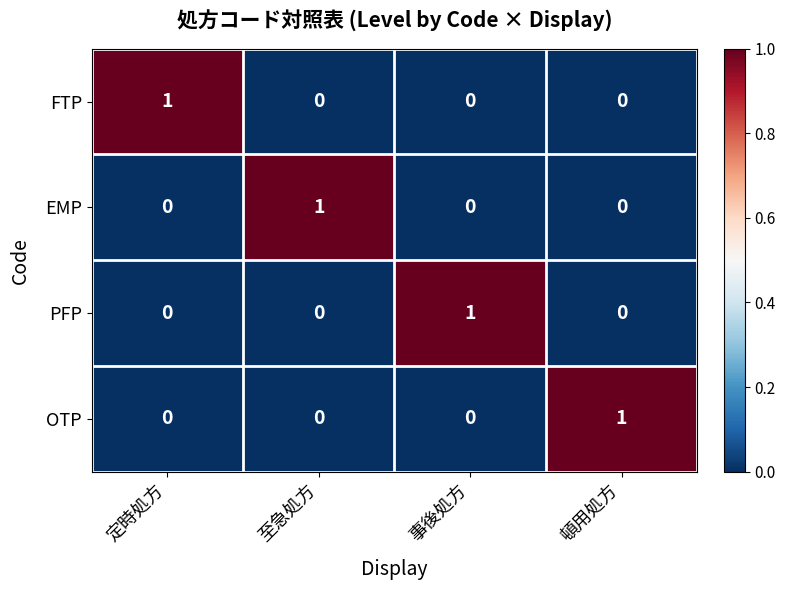

The value of FTP at 頓用処方 is 0. True or false?

True